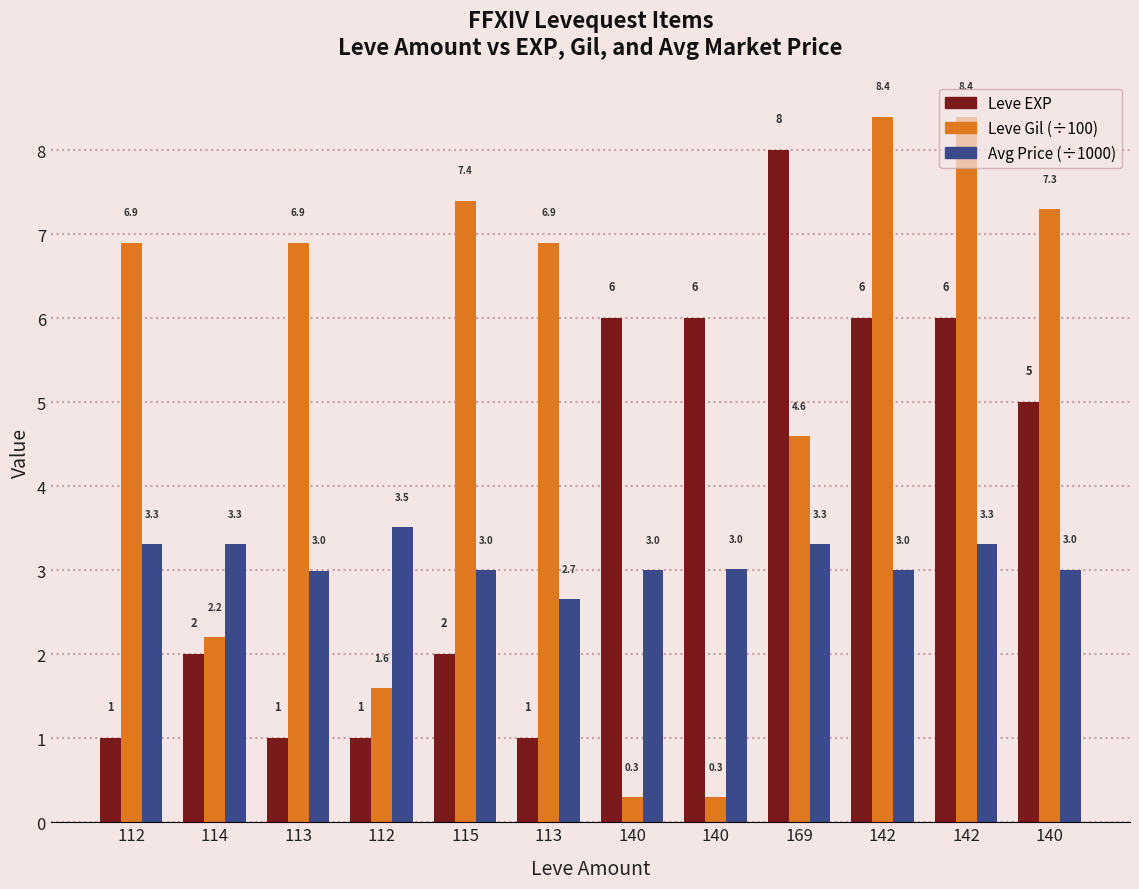

How many data points does each series have?

12